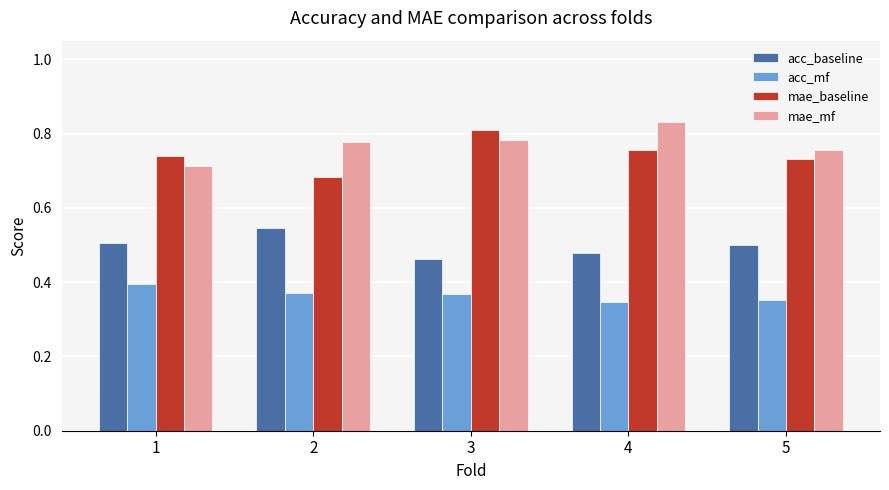

What is the sum of all mae_baseline values?

3.7